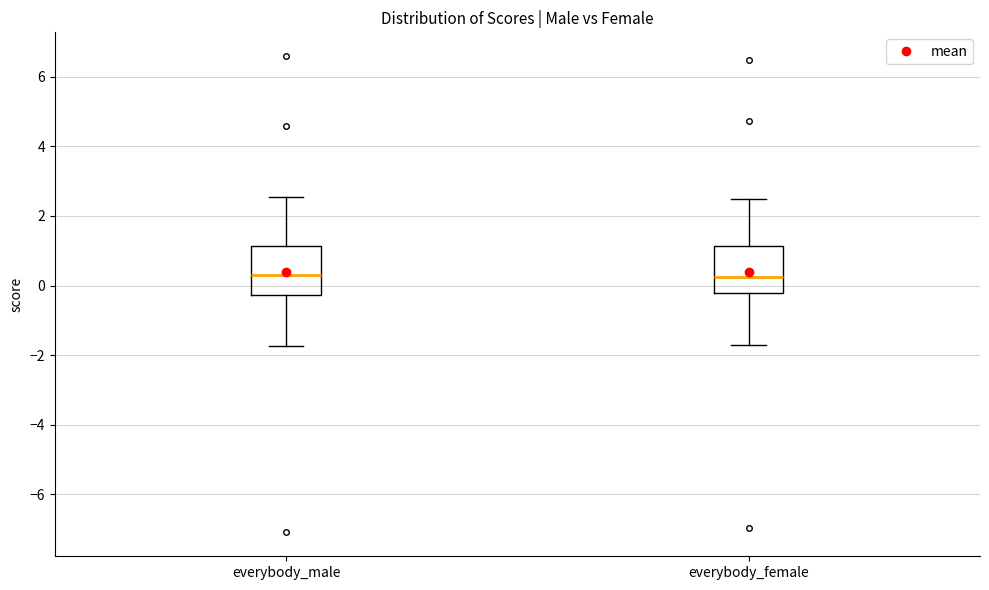

Where does the median line of the box for everybody_male sit on the y-axis? The values are not printed on the chart, so give them approximately, as read against the axis.

0.2